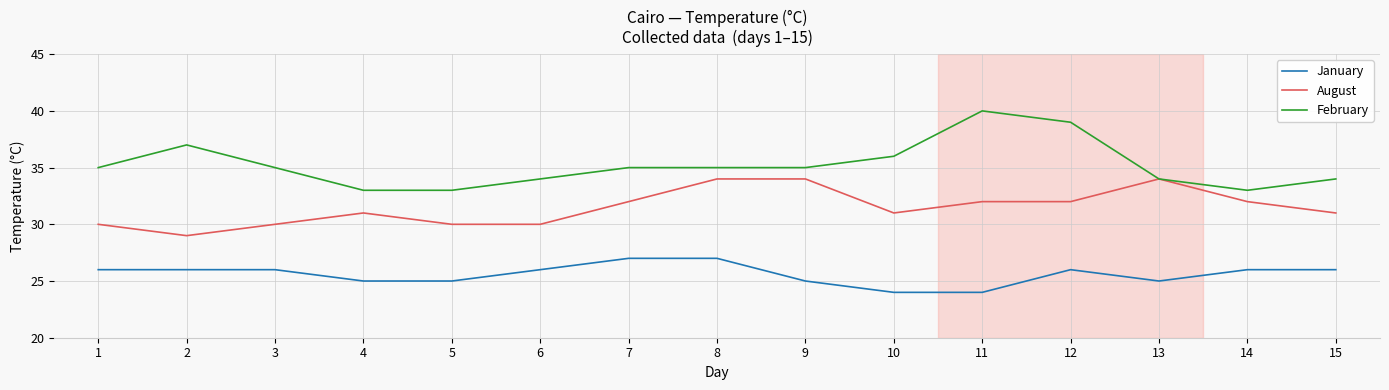

Rank the series by their maximum value, from highest to lowest.

February, August, January